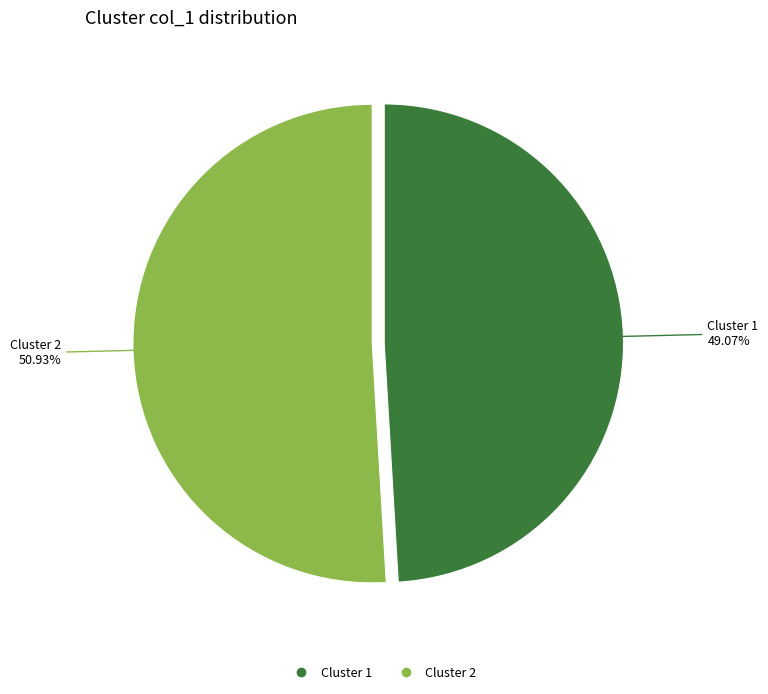

Between Cluster 2 and Cluster 1, which is larger?

Cluster 2